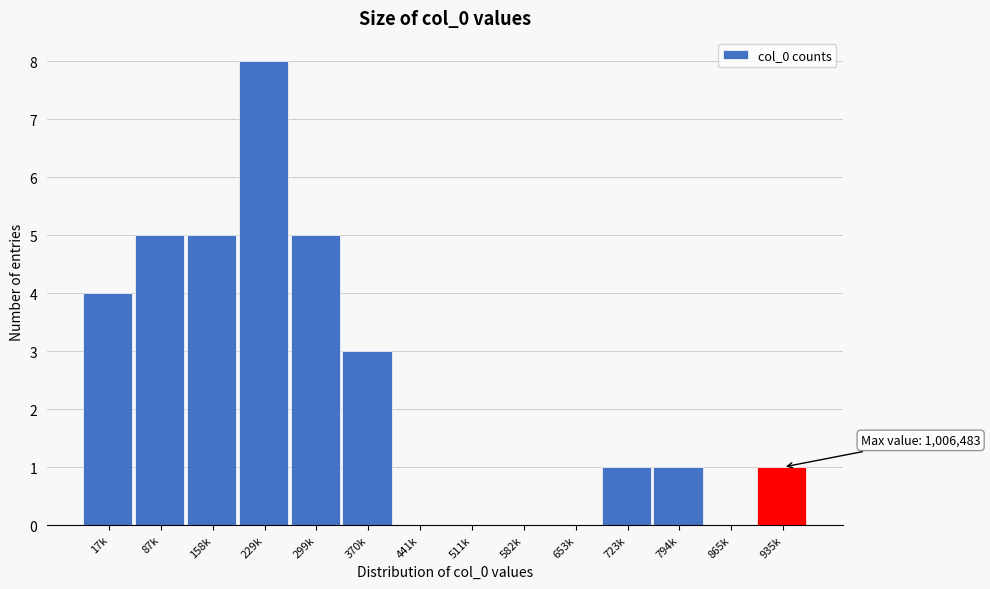

Reading right to left, transcribe all the data shown in this chart.

935k=1	865k=0	794k=1	723k=1	653k=0	582k=0	511k=0	441k=0	370k=3	299k=5	229k=8	158k=5	87k=5	17k=4